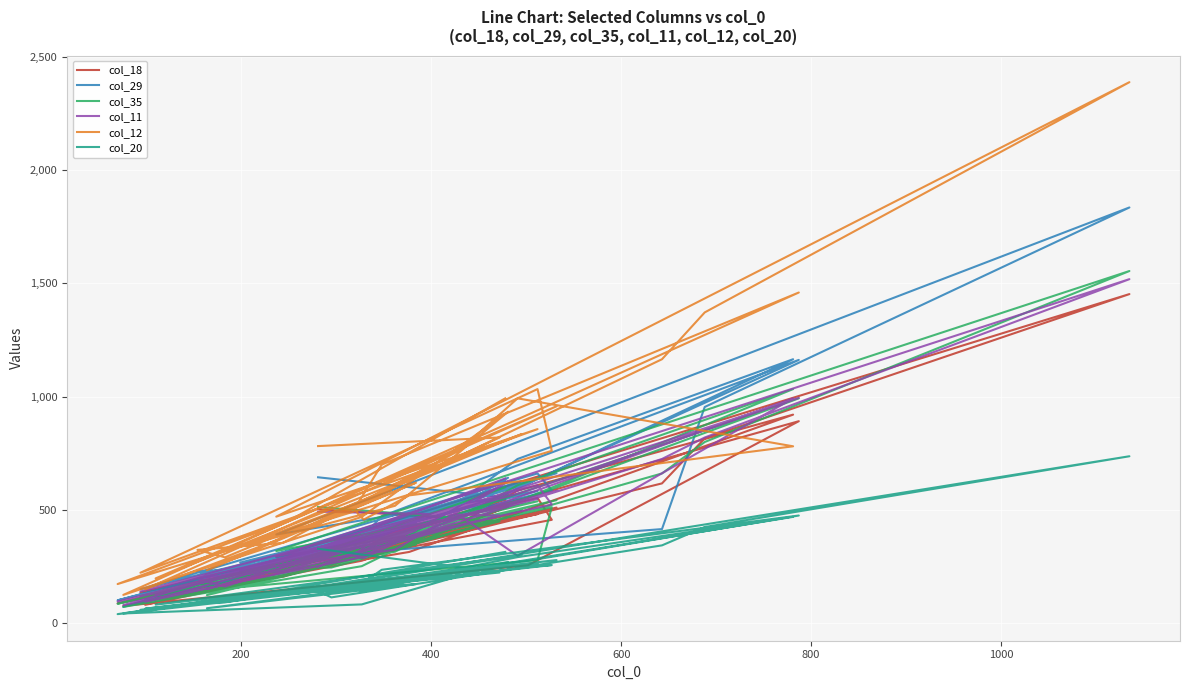

What is the value of the col_18 point at the 23rd from the left?

320